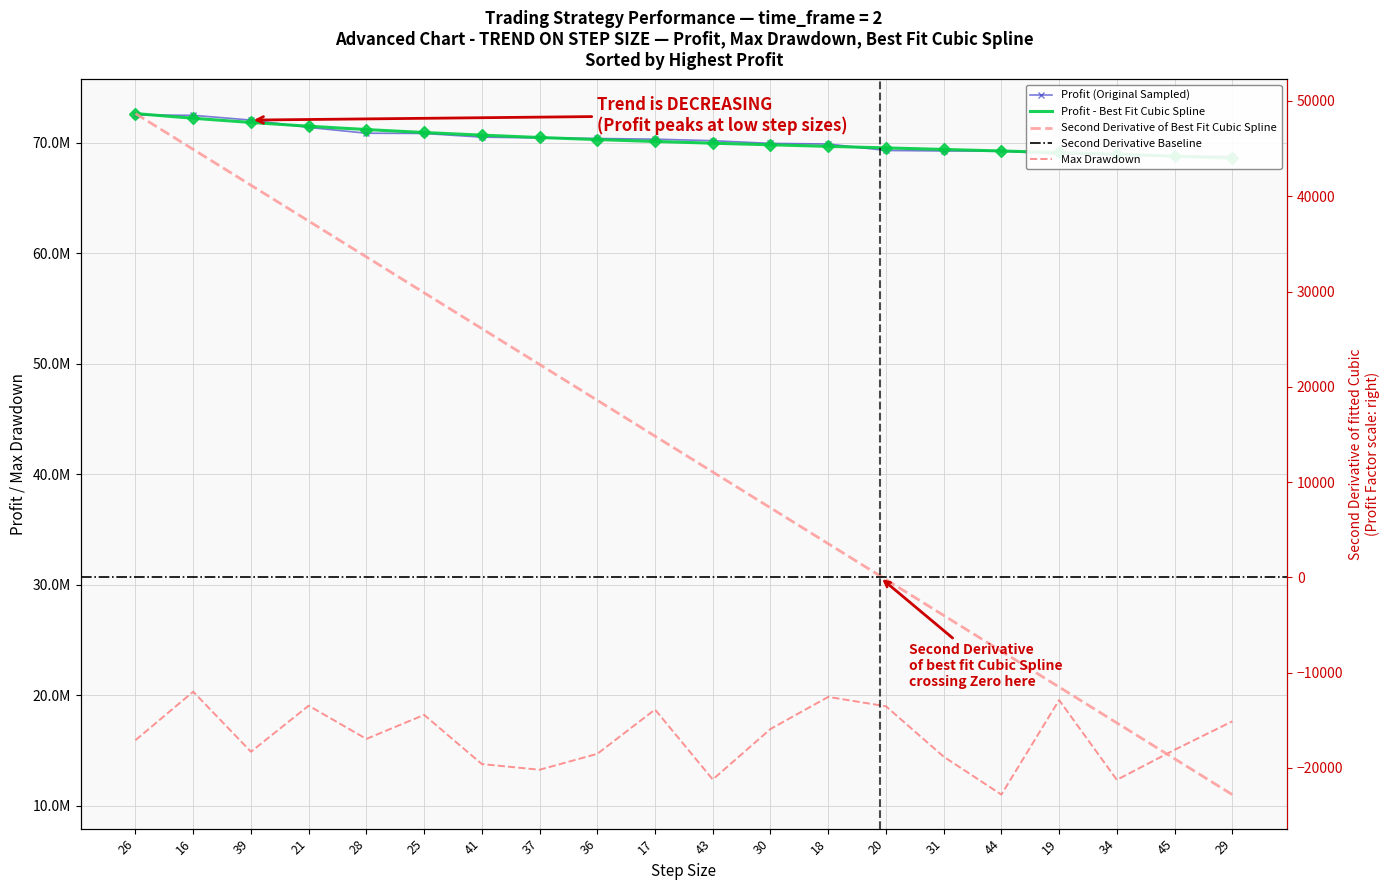

The value of profit at 25 is 107503704.2. True or false?

False